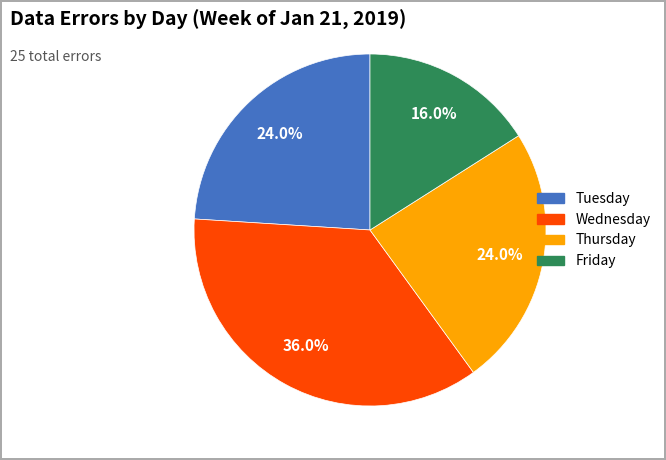

Count the number of slices in the pie.

4